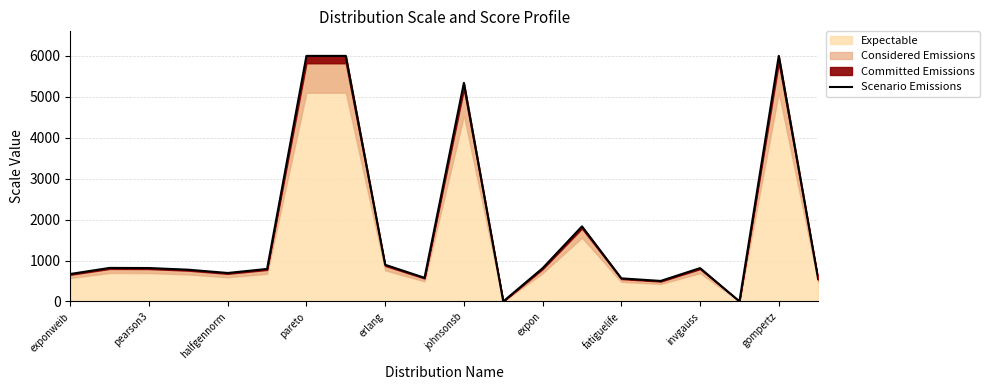

The value of Expectable at gompertz is 6000.0. True or false?

True